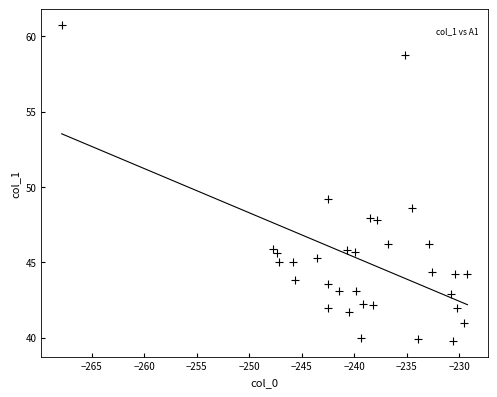

What Y value in the scatter plot is closest to 50?

49.2